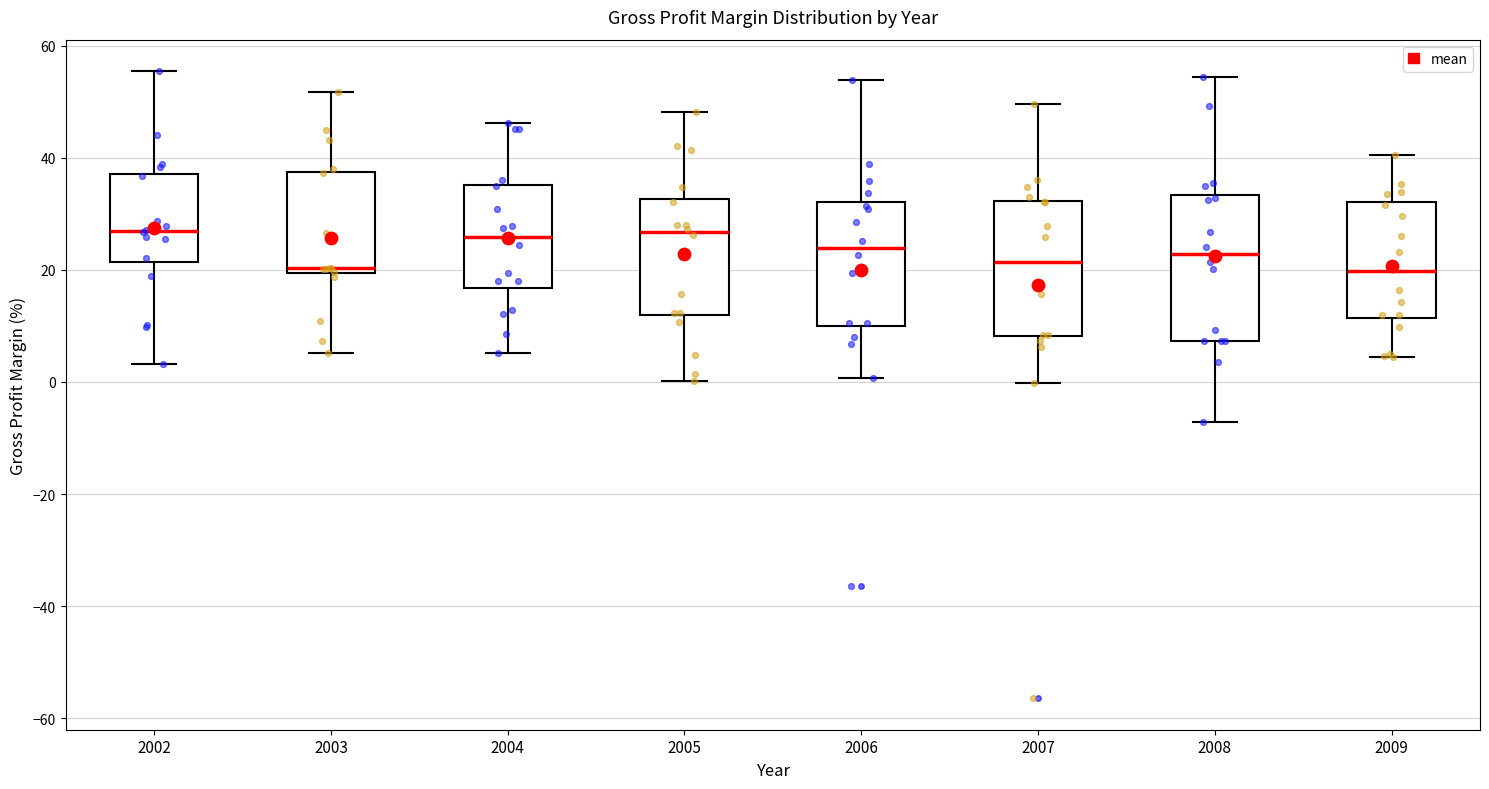

Reading left to right, read every box against the y-axis: the position of its median line, the range the box covers, and the ends of its whiskers. The values are not printed on the chart, so give them approximately, as read against the axis.

2002: median 26, box 22 to 38, whiskers 4 to 56
2003: median 20 (just above the box's lower edge), box 20 to 38, whiskers 6 to 52
2004: median 26, box 16 to 36, whiskers 6 to 46
2005: median 26, box 12 to 32, whiskers 0 to 48
2006: median 24, box 10 to 32, whiskers 0 to 54
2007: median 22, box 8 to 32, whiskers 0 to 50
2008: median 22, box 8 to 34, whiskers -8 to 54
2009: median 20, box 12 to 32, whiskers 4 to 40